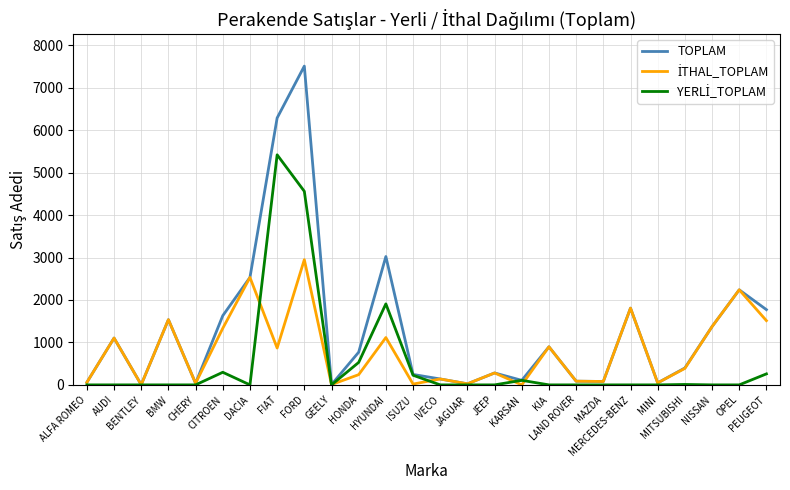

What is the highest value of the TOPLAM series?

7508